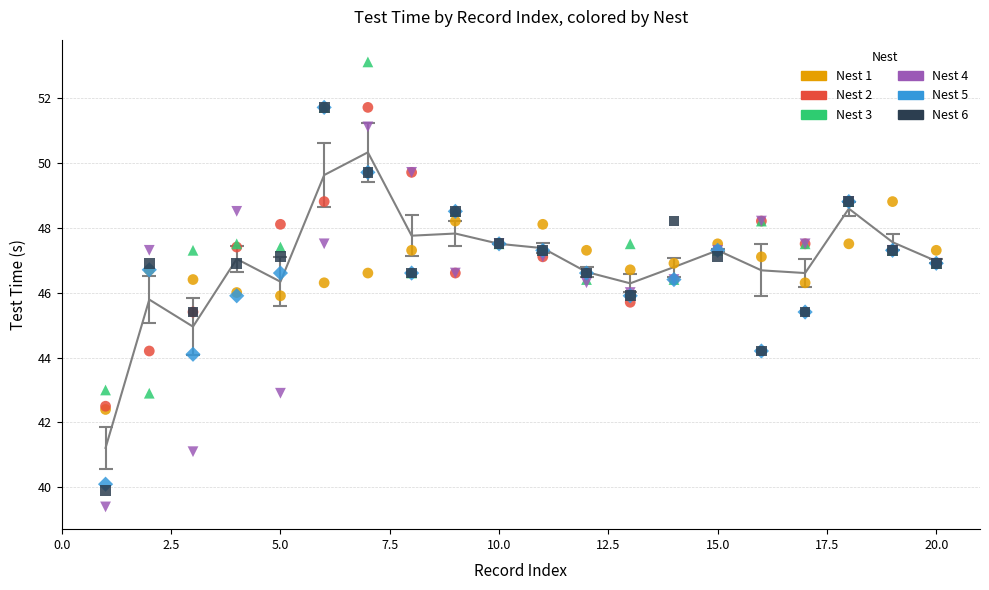

Which series reaches the maximum Y coordinate?

Nest 3